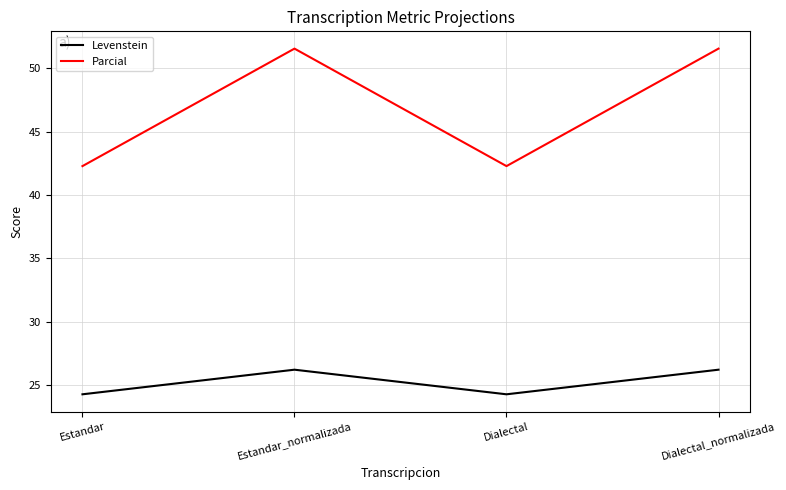

How many interior local peaks does the Levenstein series have?

1